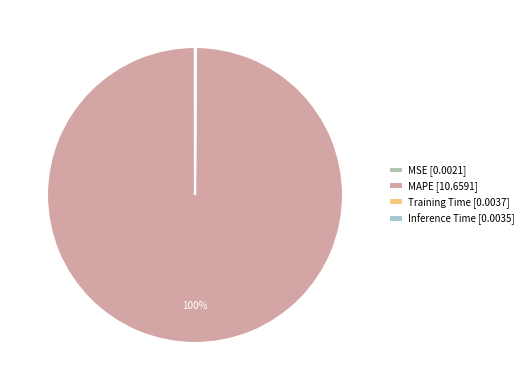

Do MAPE and Training Time together represent more than half of the pie?

Yes